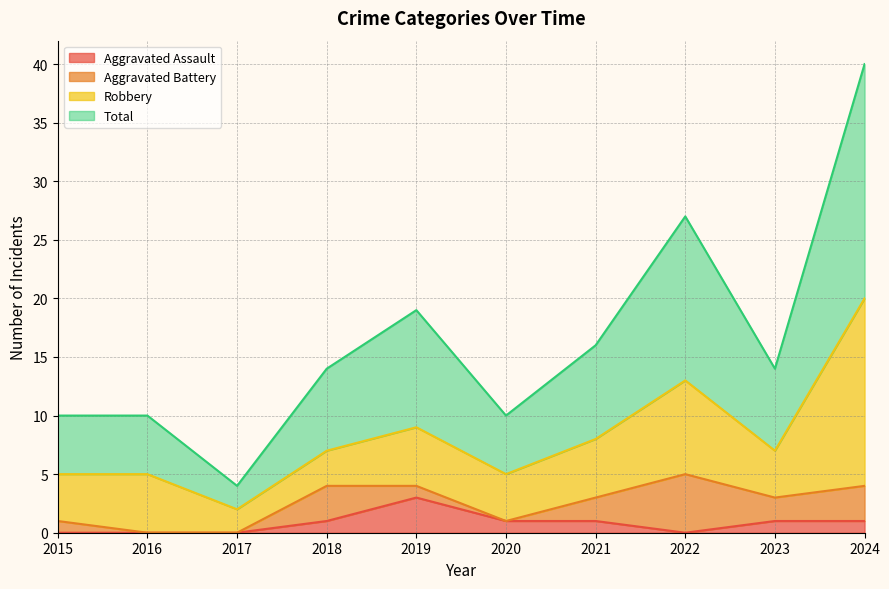

True or false: Total and Aggravated Assault cross at least once.

False